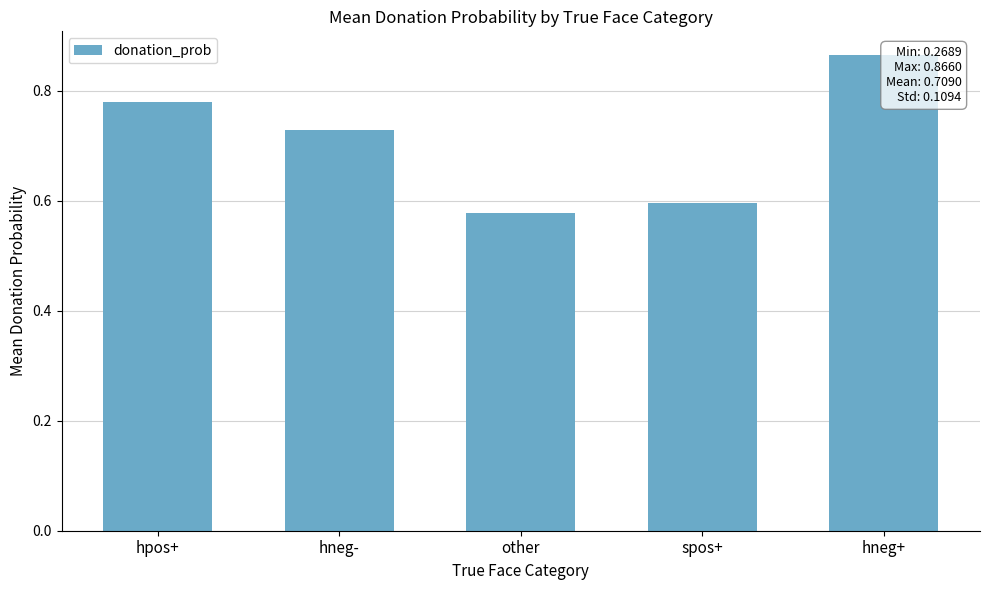

Does the chart contain any negative values?

No